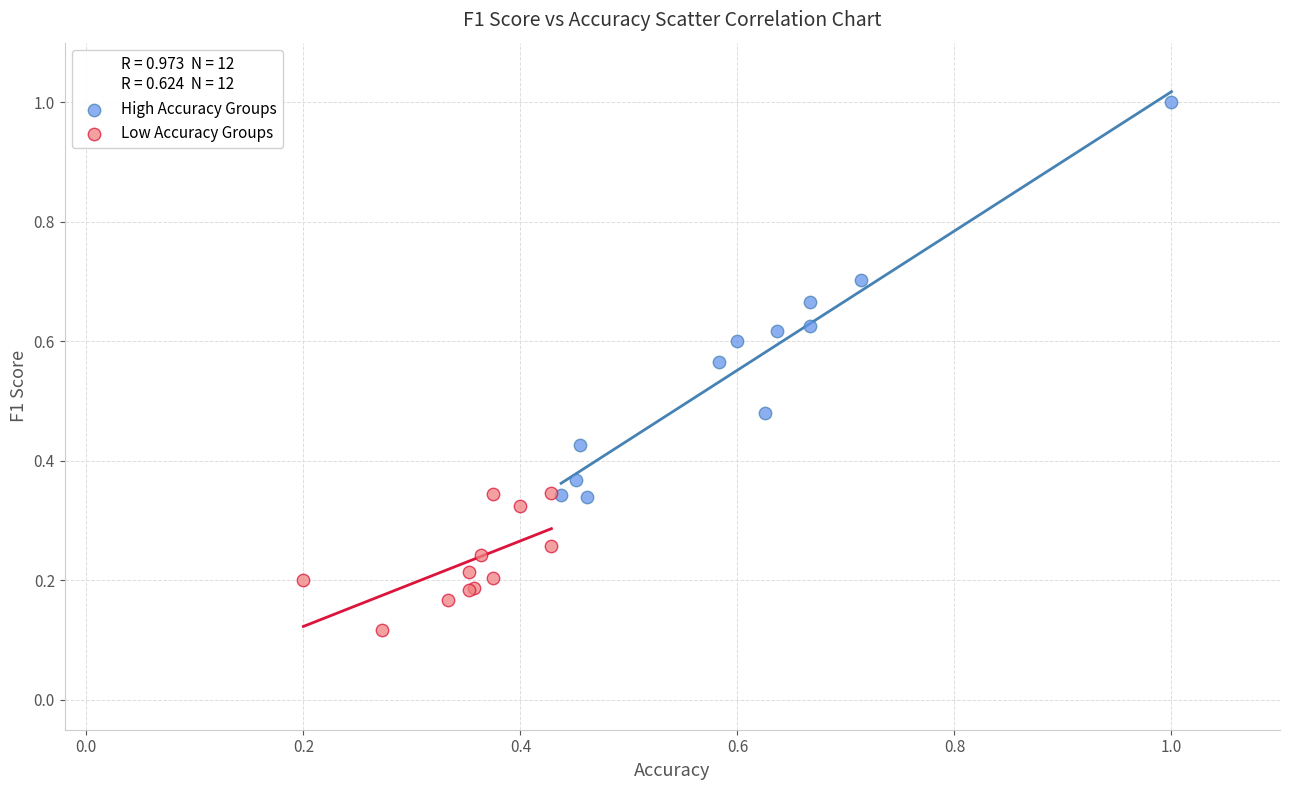

Which series contains the lowest Y value?

Low Accuracy Groups